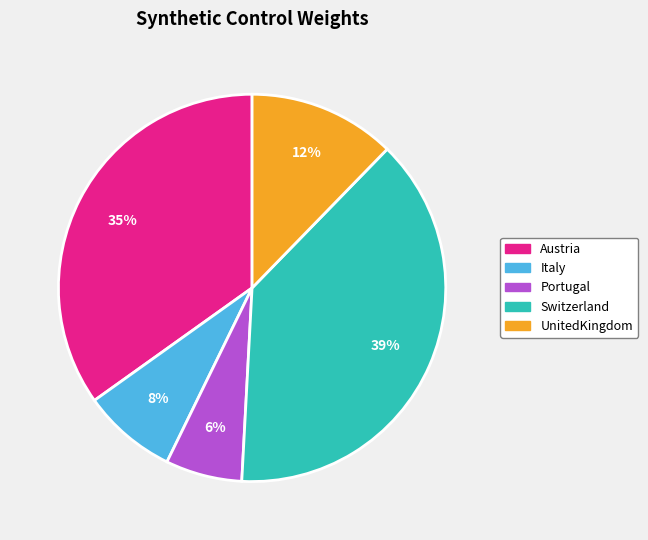

Which slice is the largest?

Switzerland